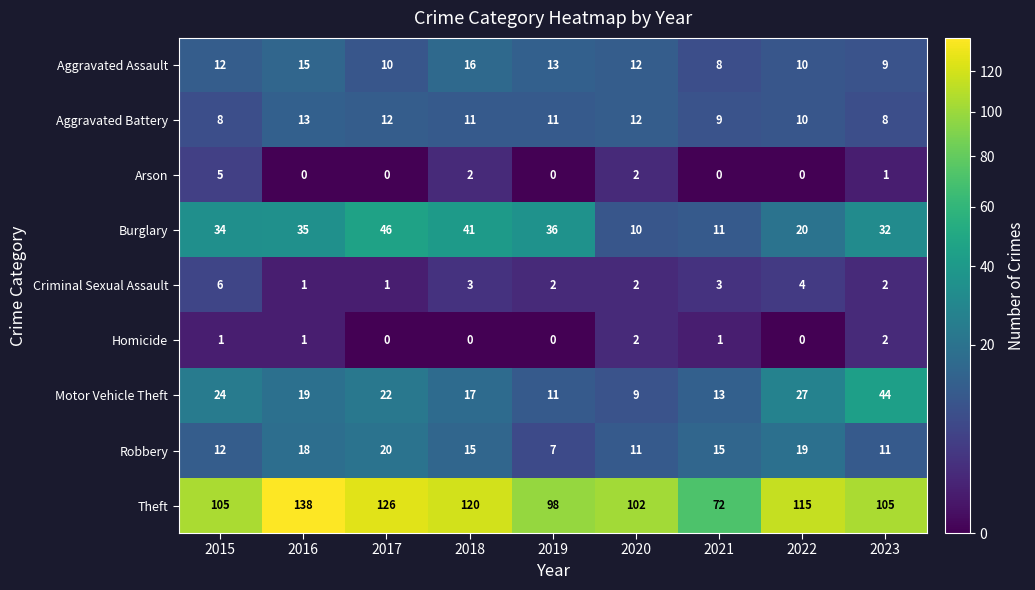

Which category has the lowest value in the Theft series?

2021